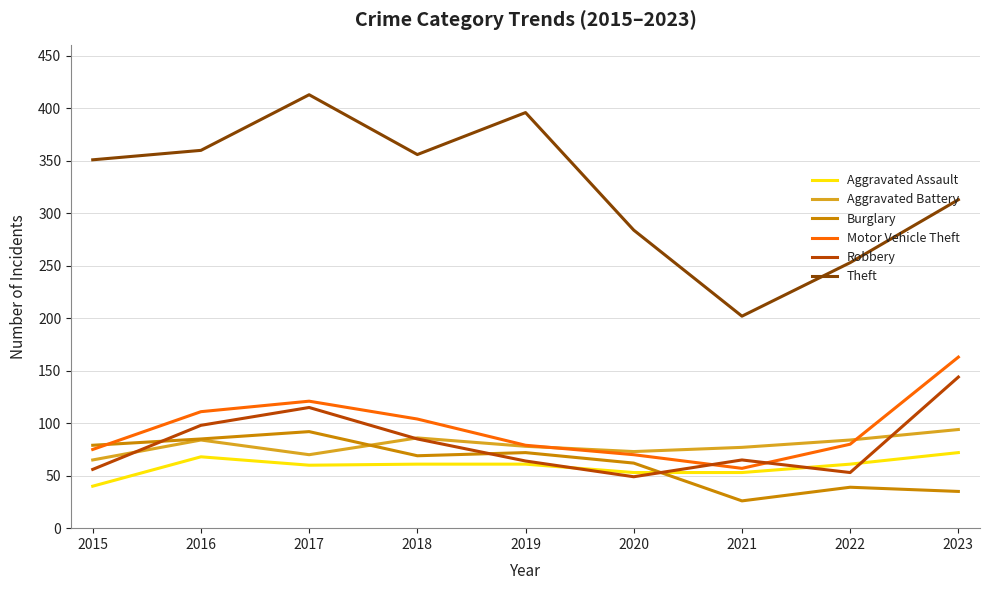

Between 2016 and 2021, which series saw the biggest shift?

Theft